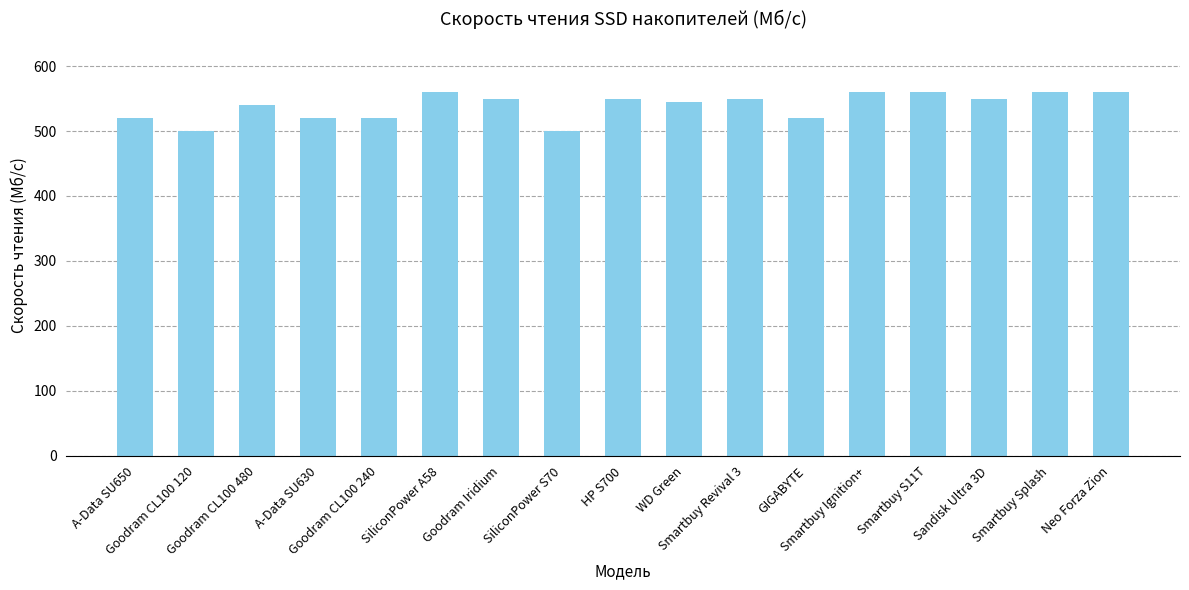

How many values are below 550?

8